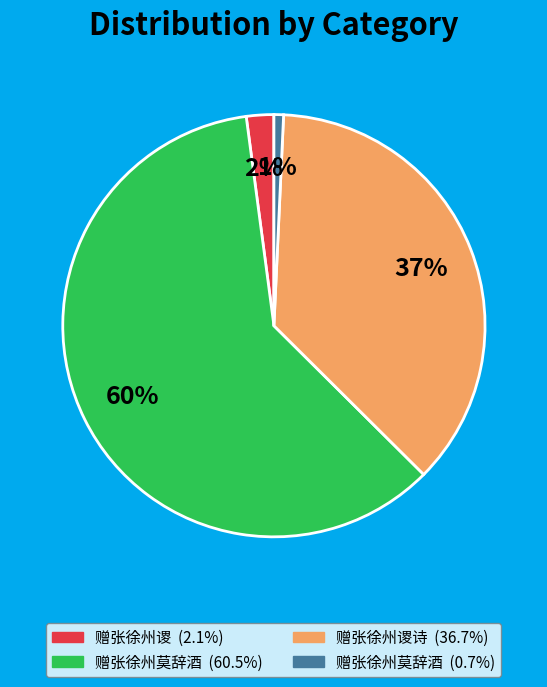

Does any single category account for the majority?

Yes